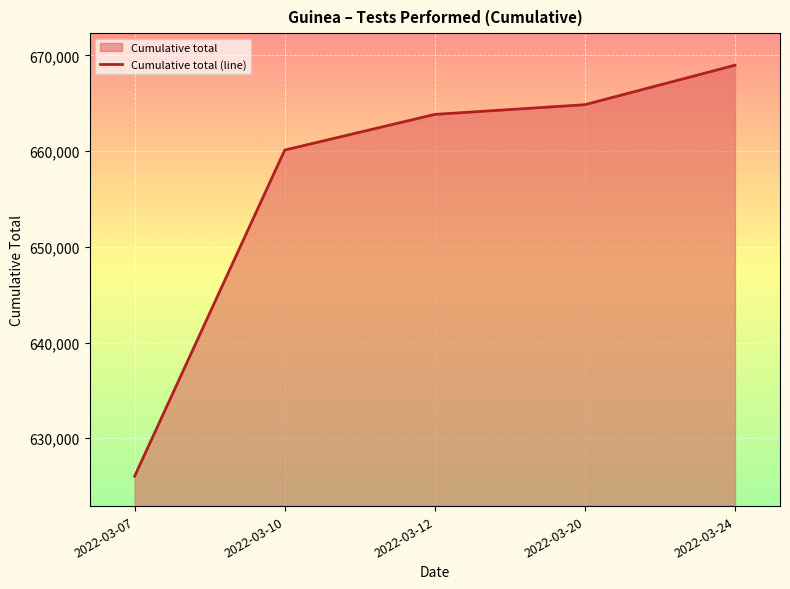

True or false: the data shows 1053068 at 2022-03-12.

False